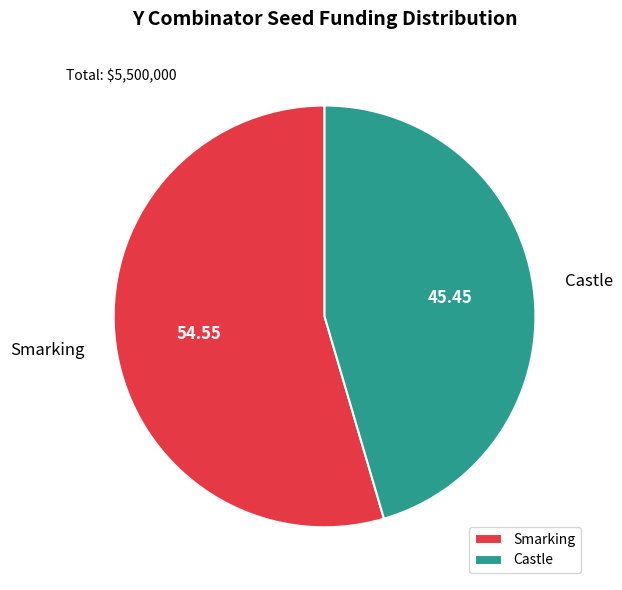

Which has a higher value, Smarking or Castle?

Smarking